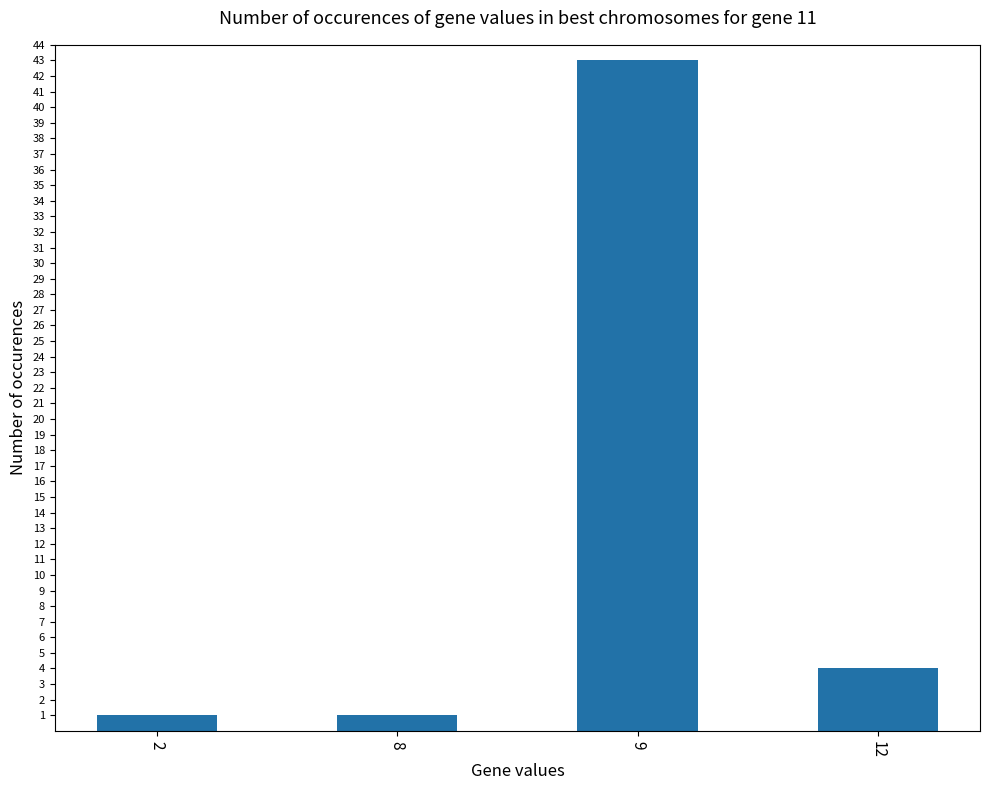

What is the approximate value at 2?

1